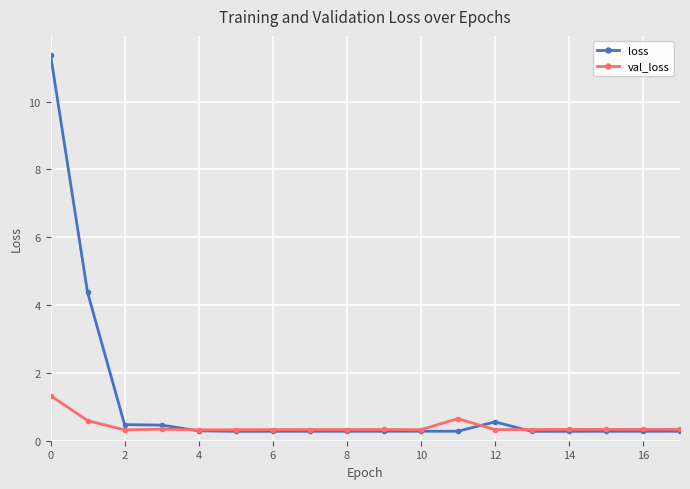

Which series has the widest spread of values?

loss